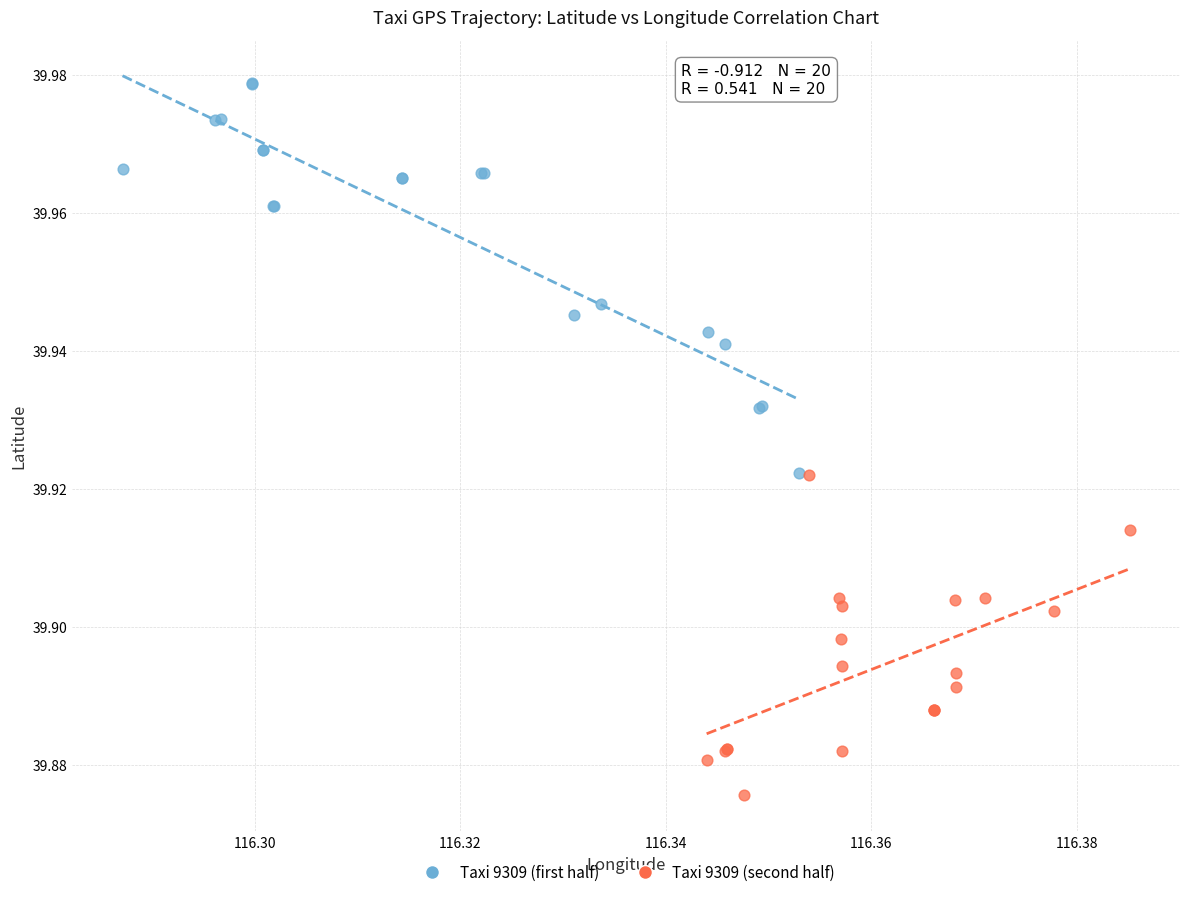

Which series has the widest spread of Y values?

Taxi 9309 (first half)